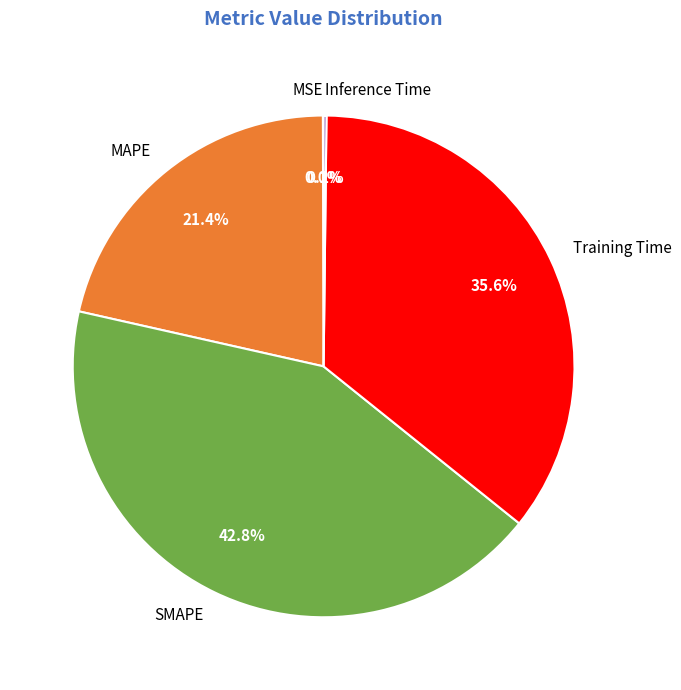

What is the largest slice in the pie chart?

SMAPE